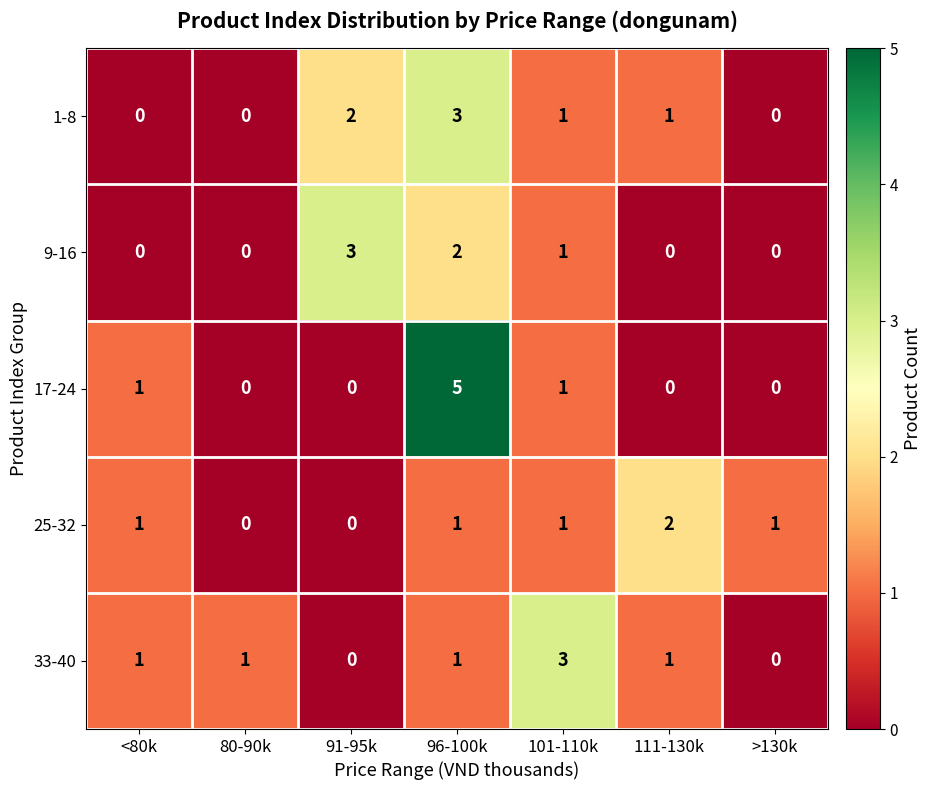

True or false: 9-16 has a value of 2 at 96-100k.

True